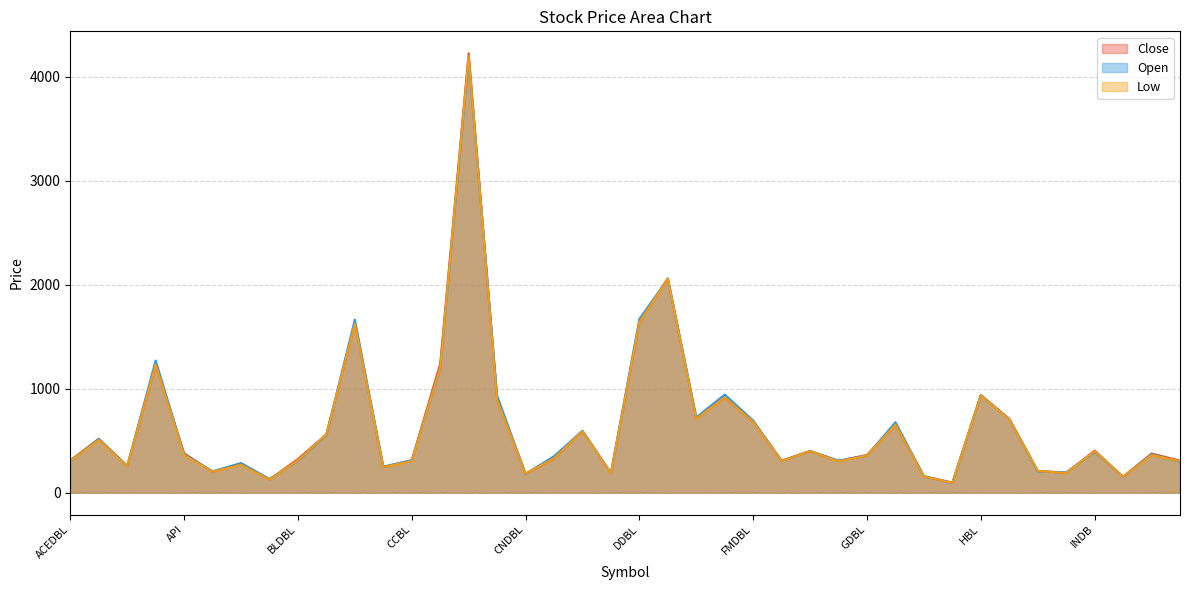

Reading left to right, extract all data points from this chart.

Close: ACEDBL=309	ADBL=518	AHPC=257	ALICL=1230	API=378	ARDBL=201	BARUN=282	BFCL=126	BLDBL=323	BPCL=560	CBBL=1630	CBL=247	CCBL=311	CHCL=1240	CIT=4225	ILFCM=895	CNDBL=183	CSDBL=329	CZBIL=593	DBBL=189	DDBL=1640	EBL=2061	EDBL=714	EIC=915	FMDBL=680	GBBL=307	GBIME=400	NGBBL=305	GDBL=363	GLICL=652	HAMA=158	ARUN=97	HBL=938	HGI=710	ICFC=209	ILFC=190	INDB=404	JEFL=153	JFL=376	KADBL=308
Open: ACEDBL=306	ADBL=515	AHPC=256	ALICL=1270	API=368	ARDBL=205	BARUN=283	BFCL=132	BLDBL=306	BPCL=555	CBBL=1664	CBL=250	CCBL=311	CHCL=1198	CIT=4174	ILFCM=932	CNDBL=180	CSDBL=350	CZBIL=595	DBBL=187	DDBL=1670	EBL=2055	EDBL=724	EIC=943	FMDBL=693	GBBL=305	GBIME=401	NGBBL=307	GDBL=357	GLICL=677	HAMA=158	ARUN=93	HBL=938	HGI=705	ICFC=205	ILFC=195	INDB=390	JEFL=153	JFL=370	KADBL=297
Low: ACEDBL=304	ADBL=506	AHPC=255	ALICL=1230	API=361	ARDBL=201	BARUN=267	BFCL=126	BLDBL=310	BPCL=560	CBBL=1625	CBL=246	CCBL=302	CHCL=1201	CIT=4200	ILFCM=890	CNDBL=183	CSDBL=329	CZBIL=590	DBBL=184	DDBL=1640	EBL=2055	EDBL=710	EIC=915	FMDBL=680	GBBL=304	GBIME=400	NGBBL=300	GDBL=357	GLICL=652	HAMA=156	ARUN=94	HBL=935	HGI=705	ICFC=209	ILFC=188	INDB=397	JEFL=153	JFL=362	KADBL=302